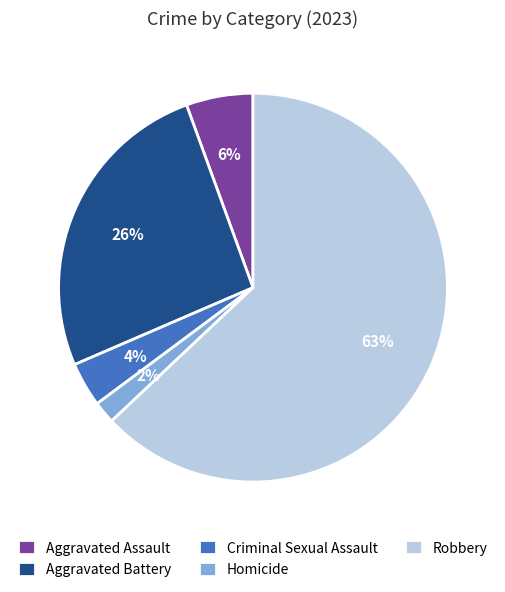

Is it true that Aggravated Battery is 26% of the pie?

True